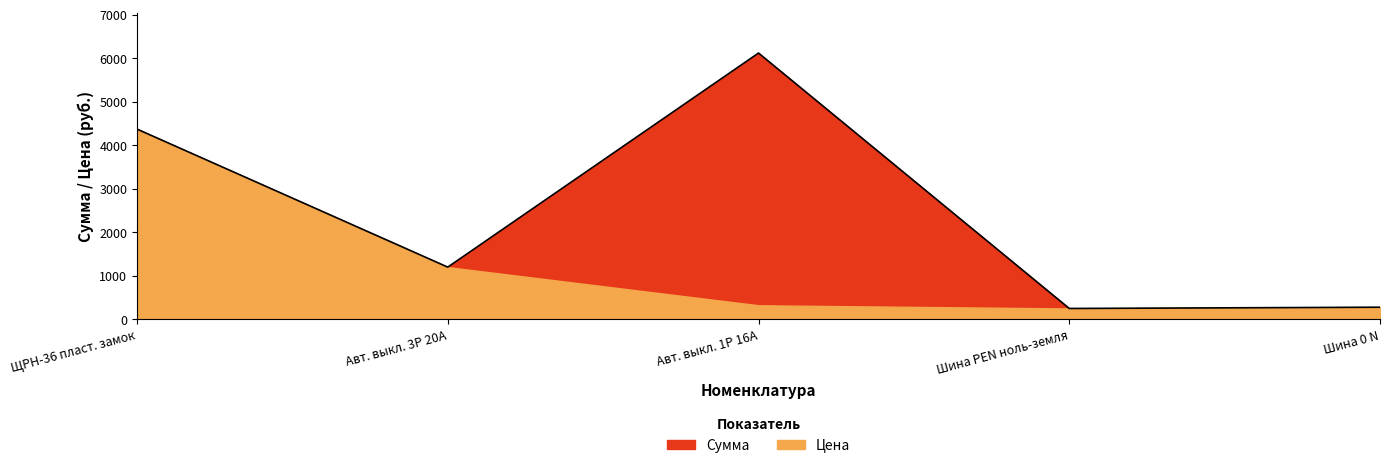

Does the chart have visible grid lines?

No